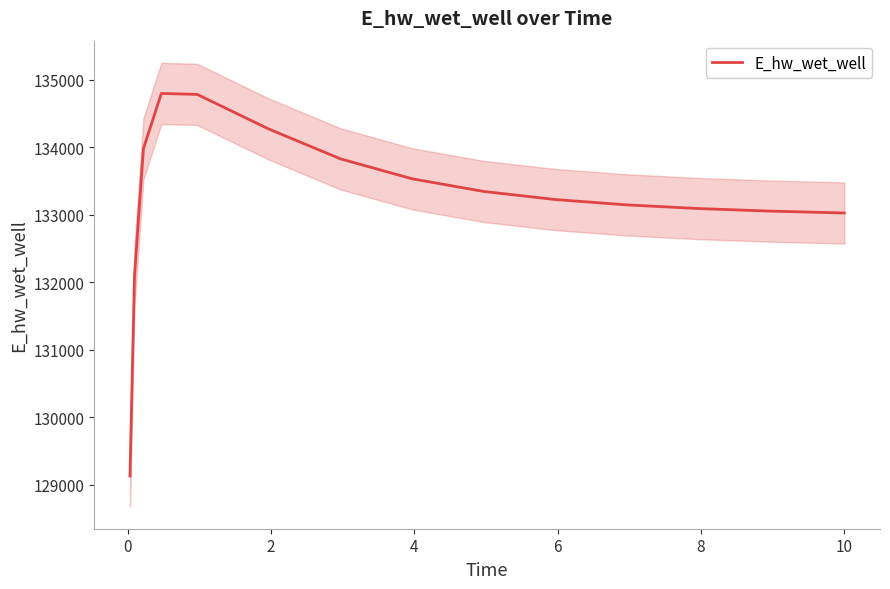

What is the value of the 8th point from the left?

133530.4